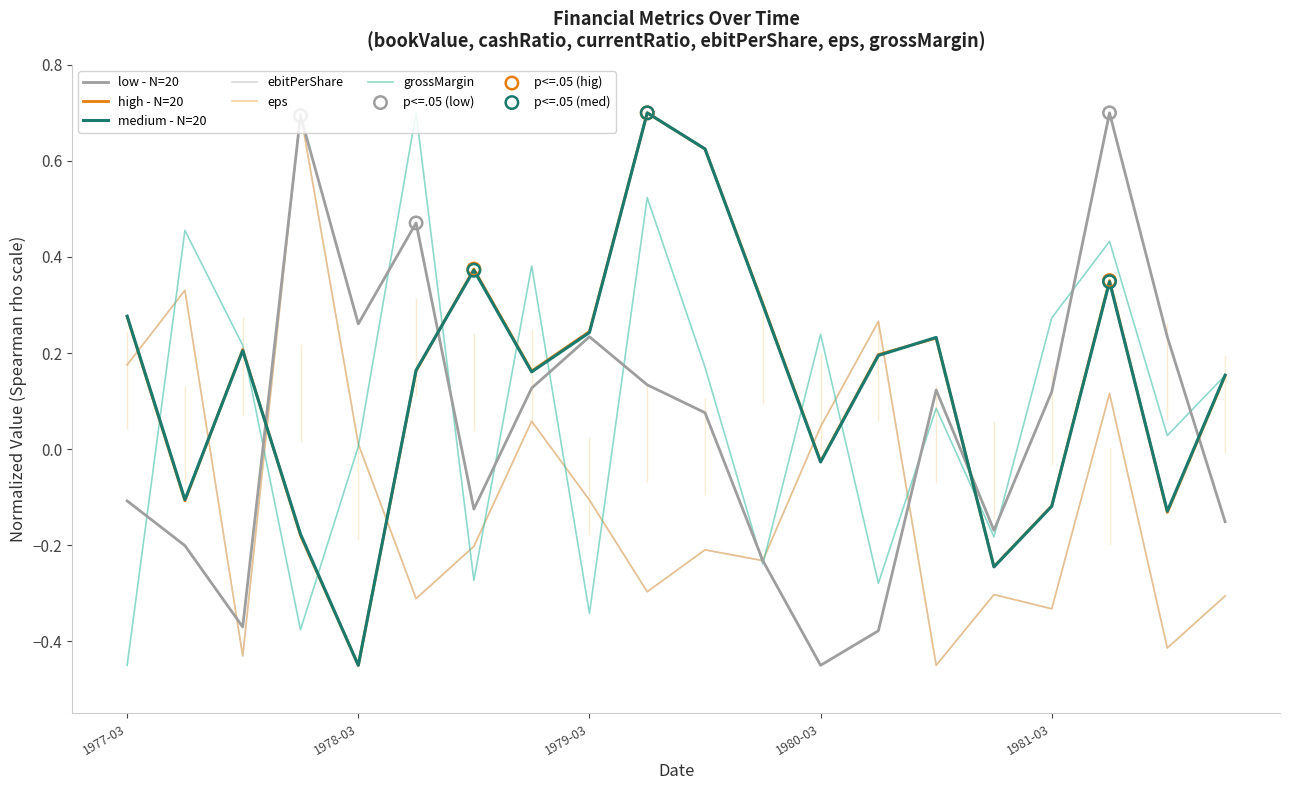

Does the chart have visible grid lines?

No